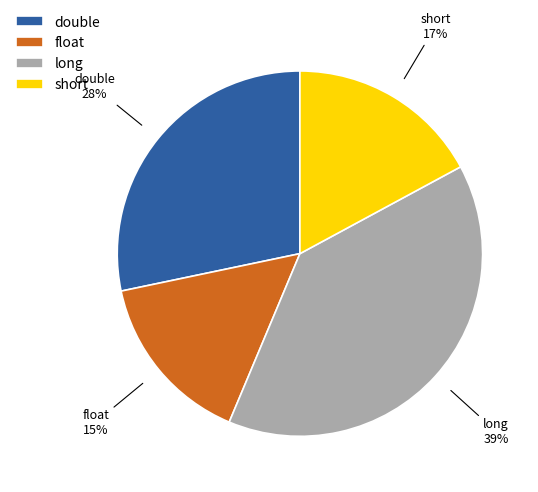

Which has a higher value, double or short?

double